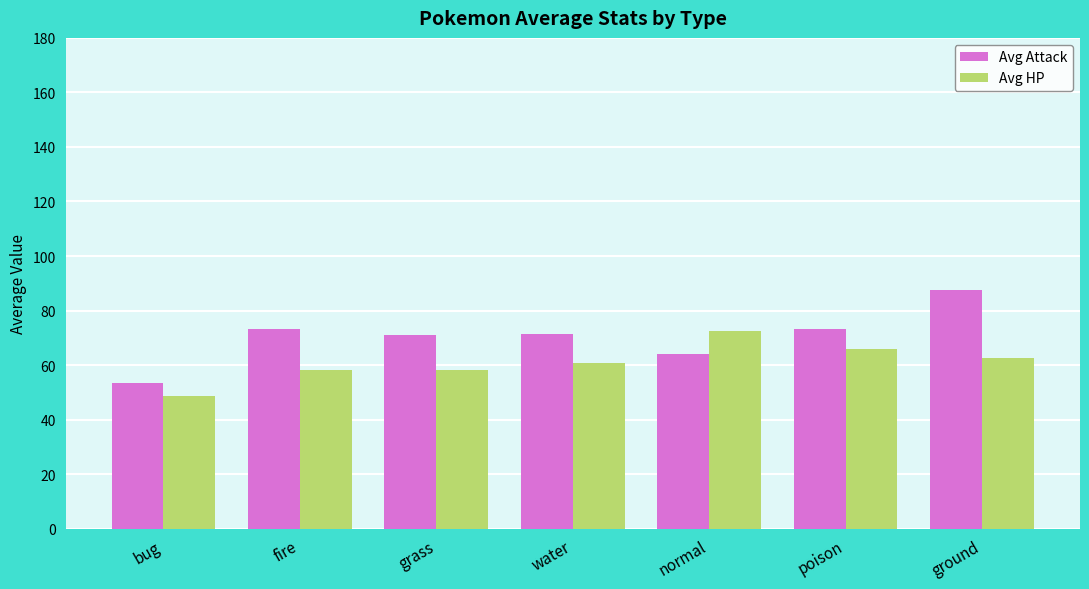

The Avg Attack series shows 127.1 at poison. True or false?

False